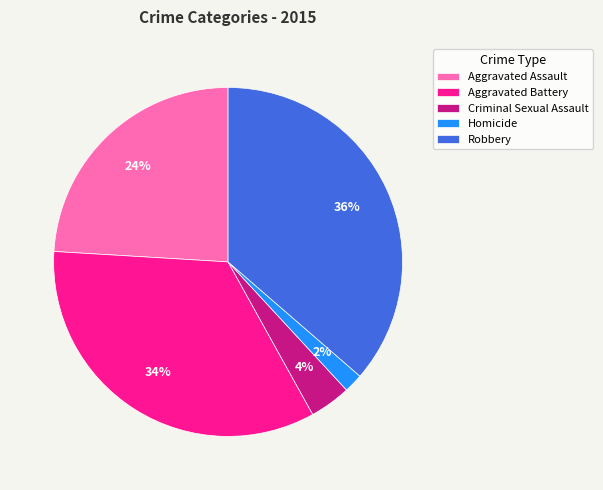

Is the sum of Aggravated Assault and Aggravated Battery greater than half?

Yes